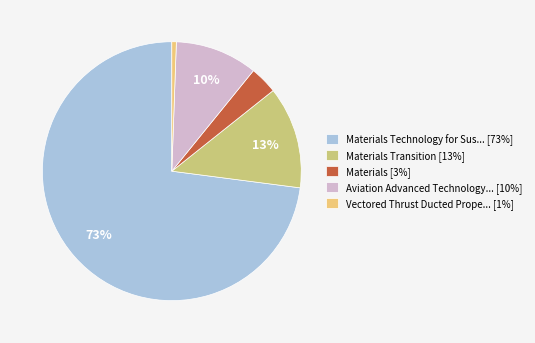

Between Materials Transition [13%] and Aviation Advanced Technology... [10%], which is larger?

Materials Transition [13%]